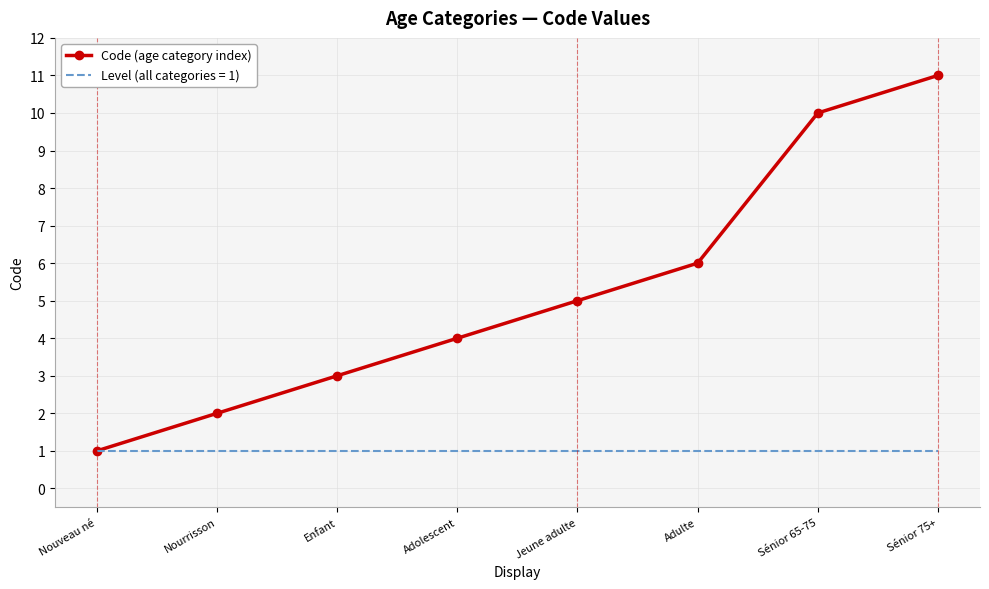

List the series in order of their peak value, lowest first.

Level (all categories = 1), Code (age category index)